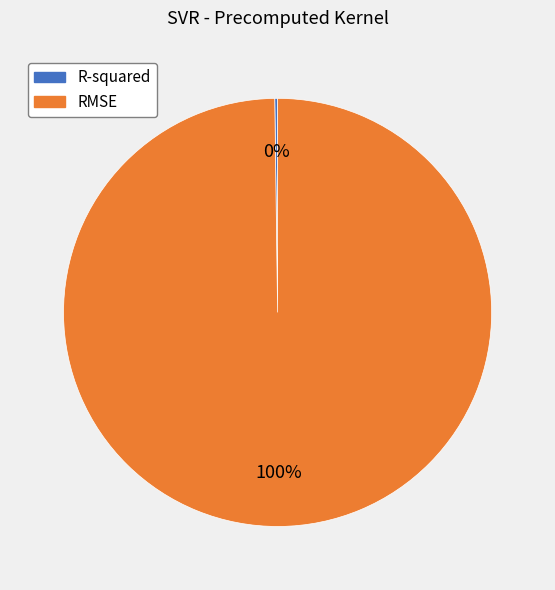

Which slice is the largest?

RMSE